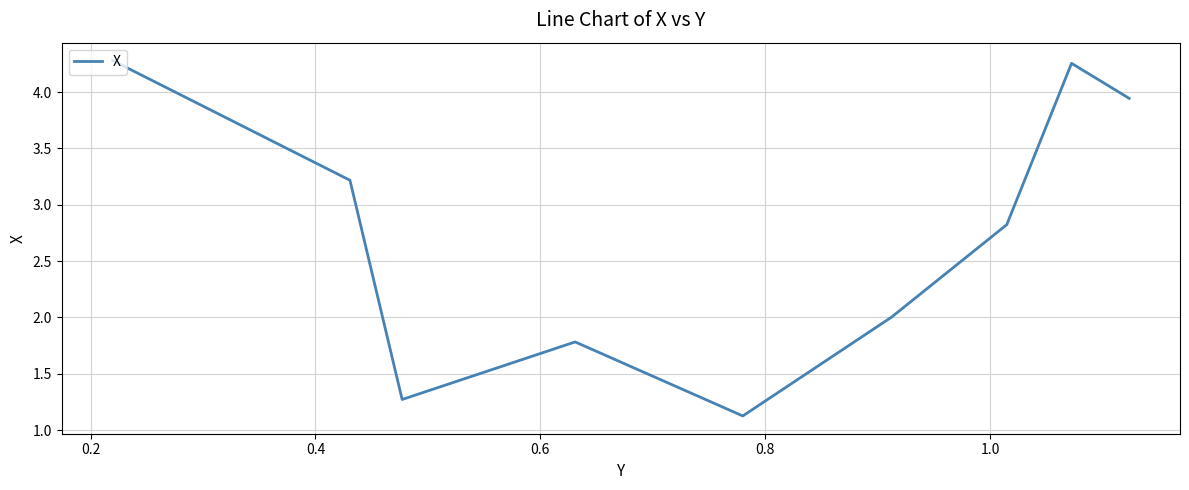

How many lines are shown in the chart?

1